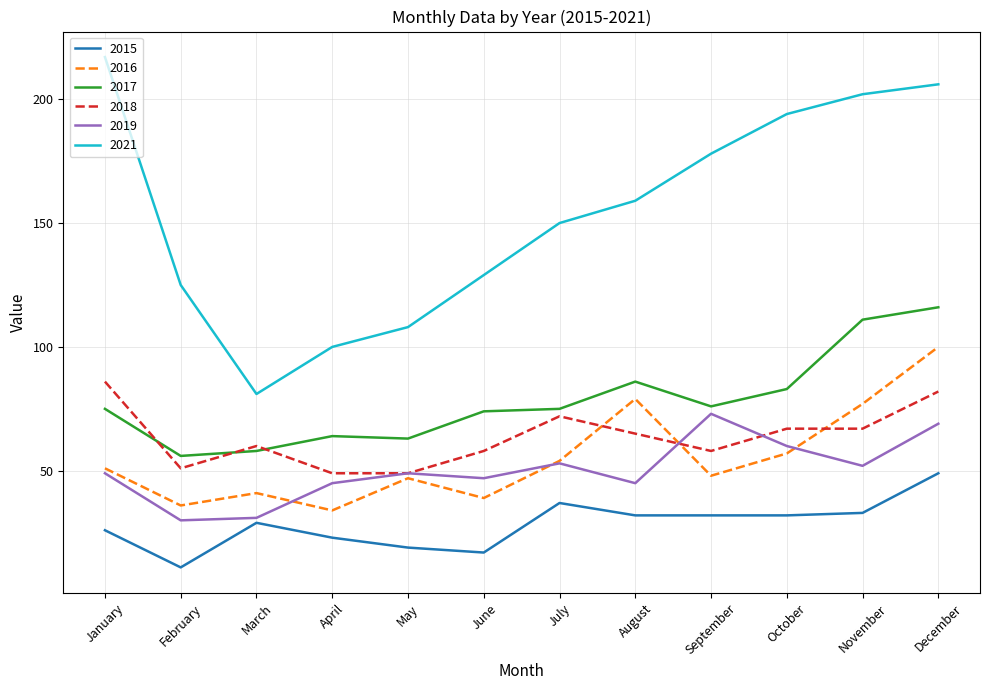

True or false: 2015 and 2017 intersect in this chart.

False